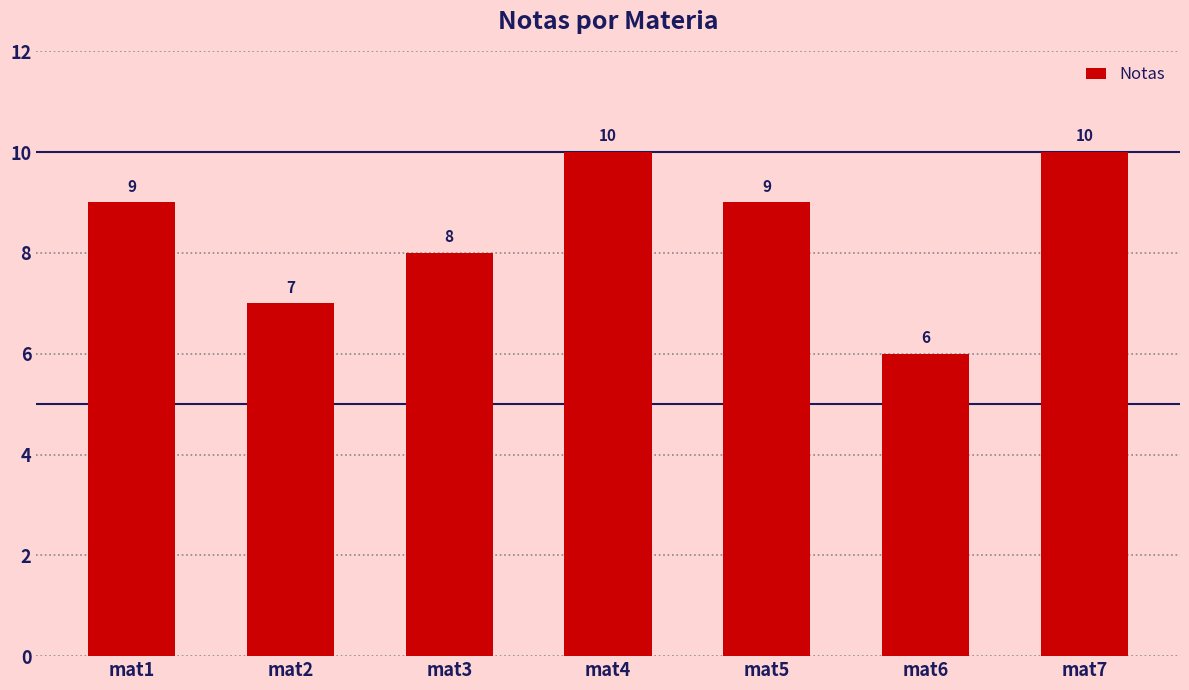

What is the average value?

8